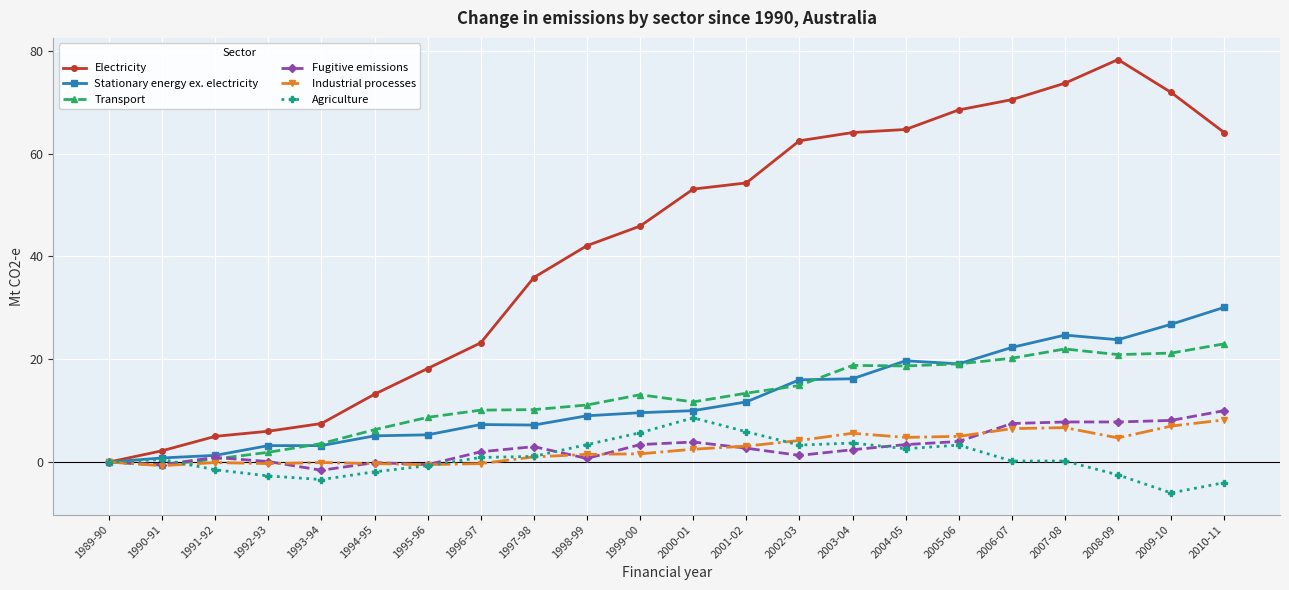

Does the chart have visible grid lines?

Yes